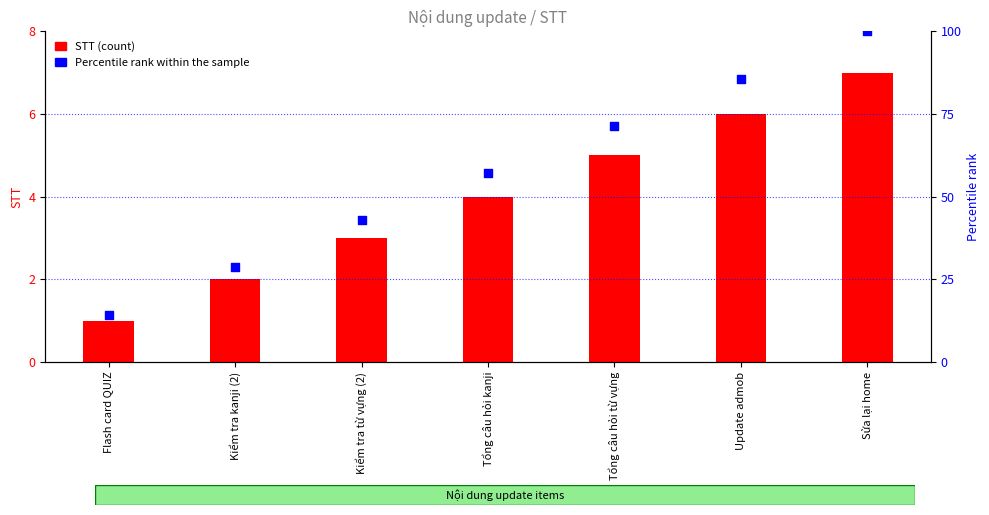

At how many categories does at least one series exceed 4?

7